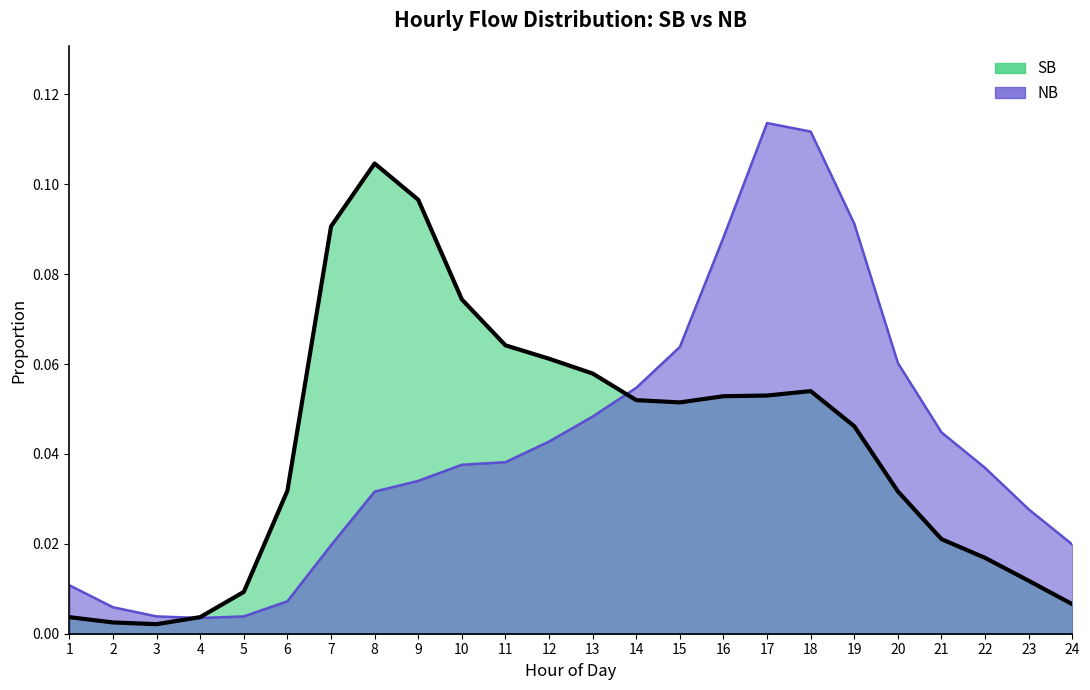

Is it true that SB equals 0.1 at 10?

True